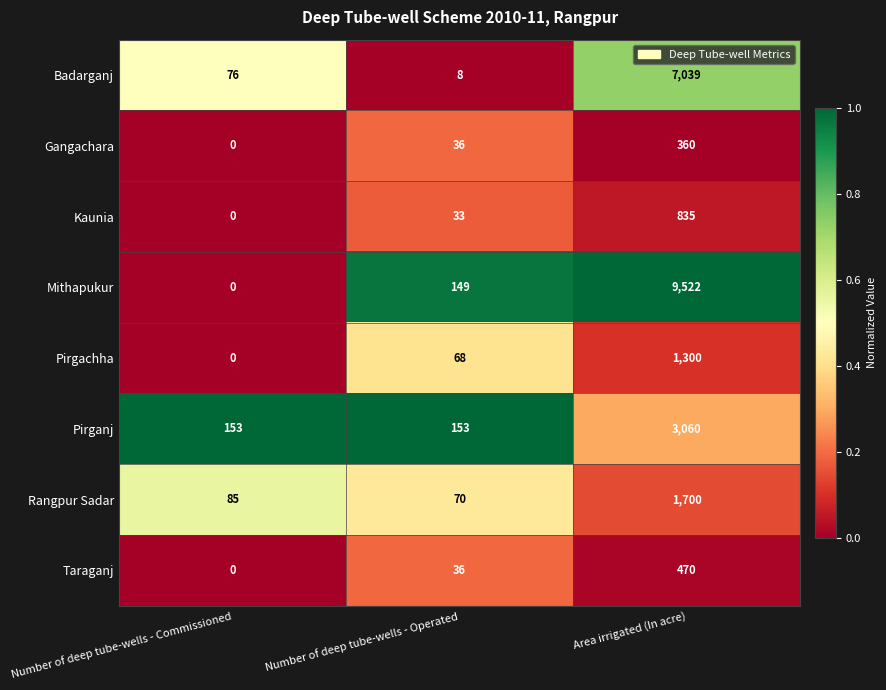

What is the approximate value of Badarganj at Number of deep tube-wells - Commissioned?

76